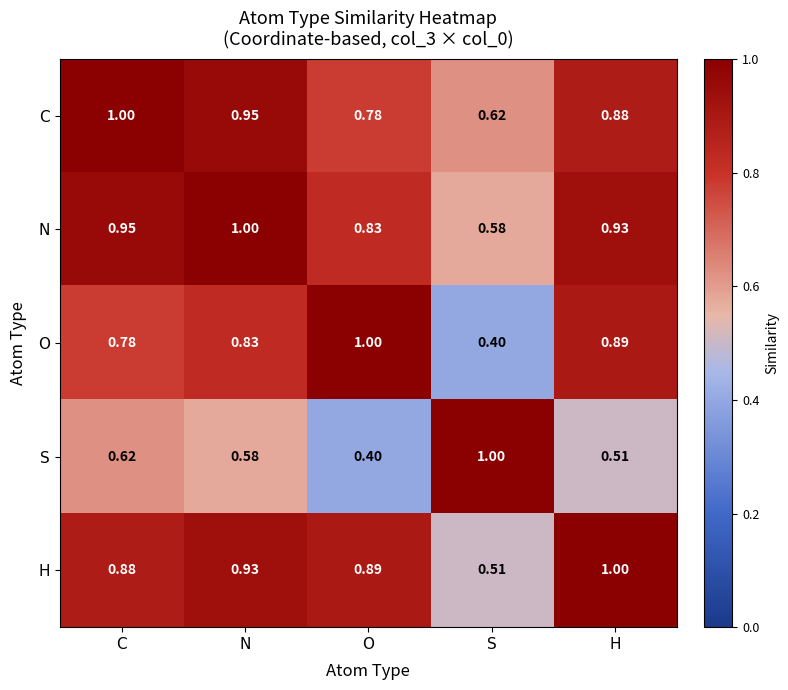

At which category is the sum across all series the highest?

N